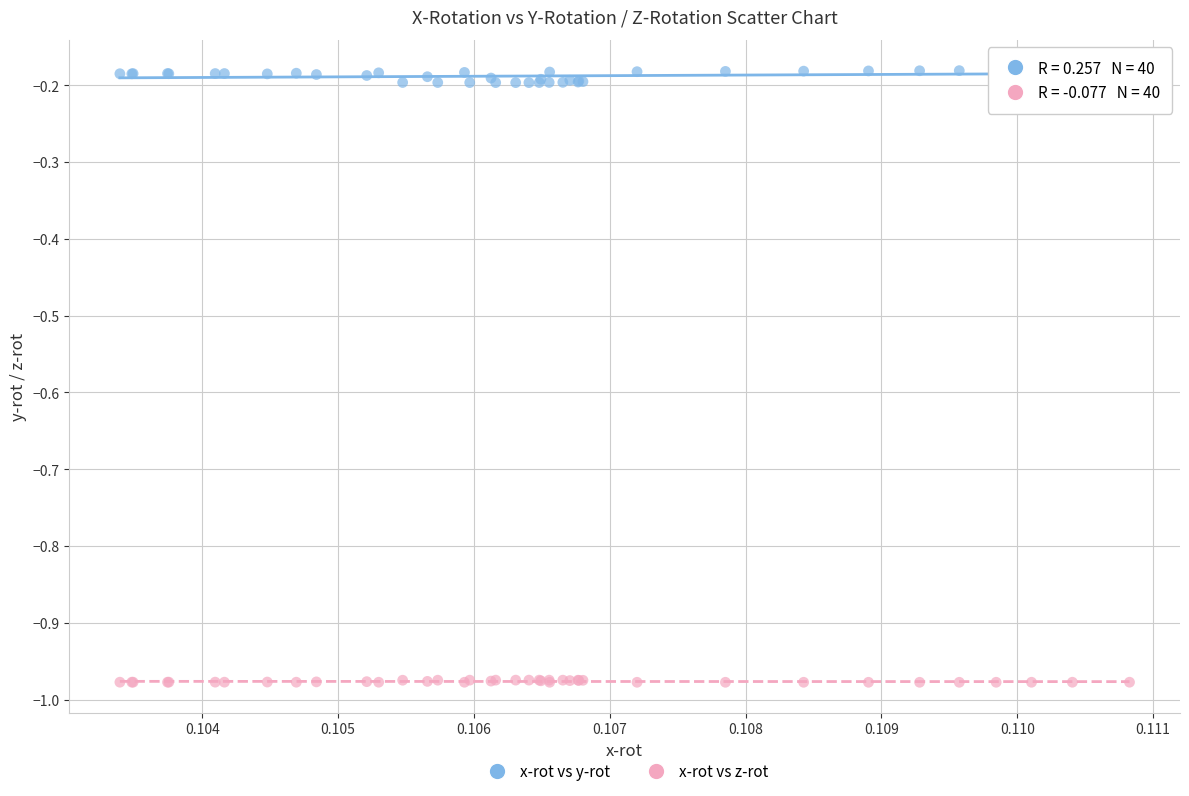

Which series reaches the minimum Y coordinate?

x-rot vs z-rot